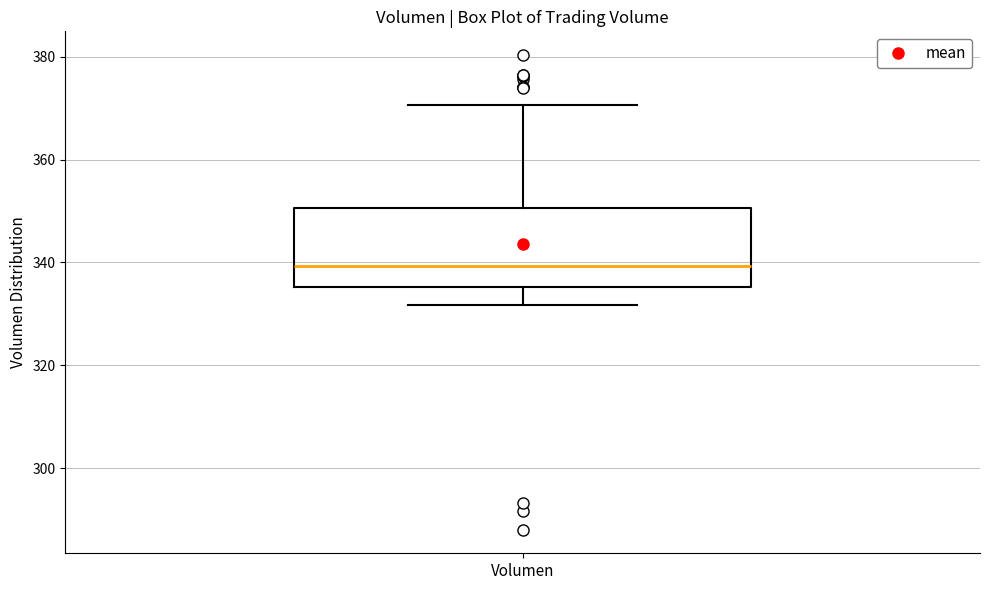

Read this box plot against the y-axis: the position of the median line, the range covered by the box, and the ends of both whiskers. The values are not printed on the chart, so give them approximately, as read against the axis.

median 340, box 336 to 350, whiskers 332 to 370